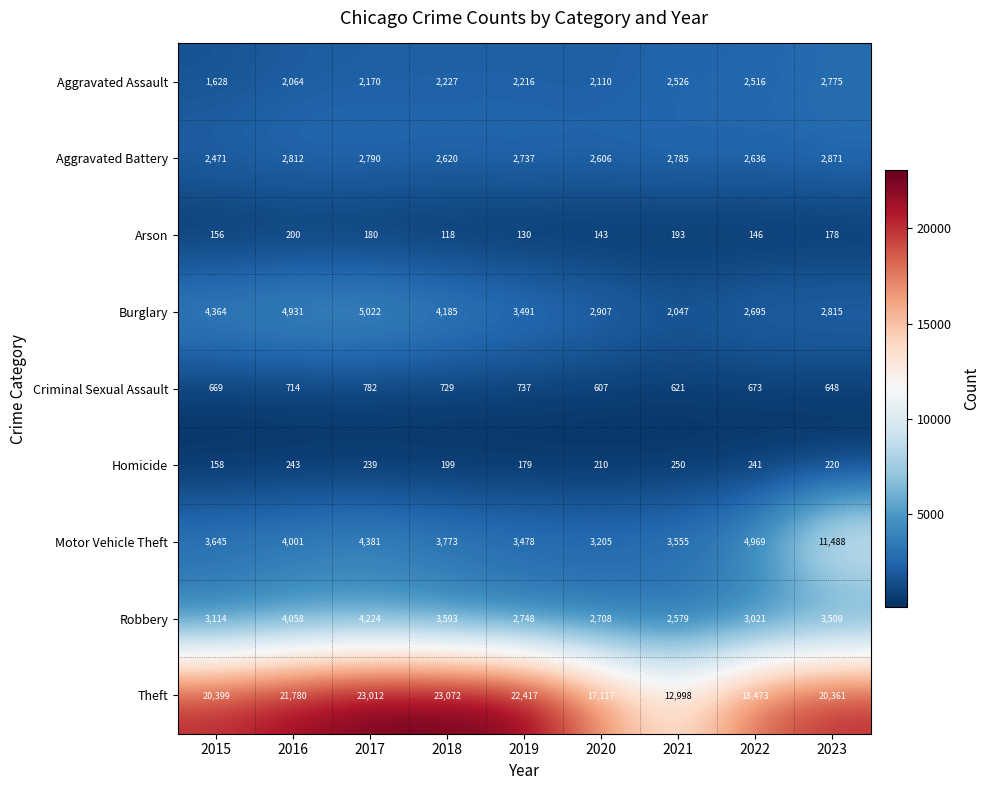

The Homicide series shows 408 at 2016. True or false?

False